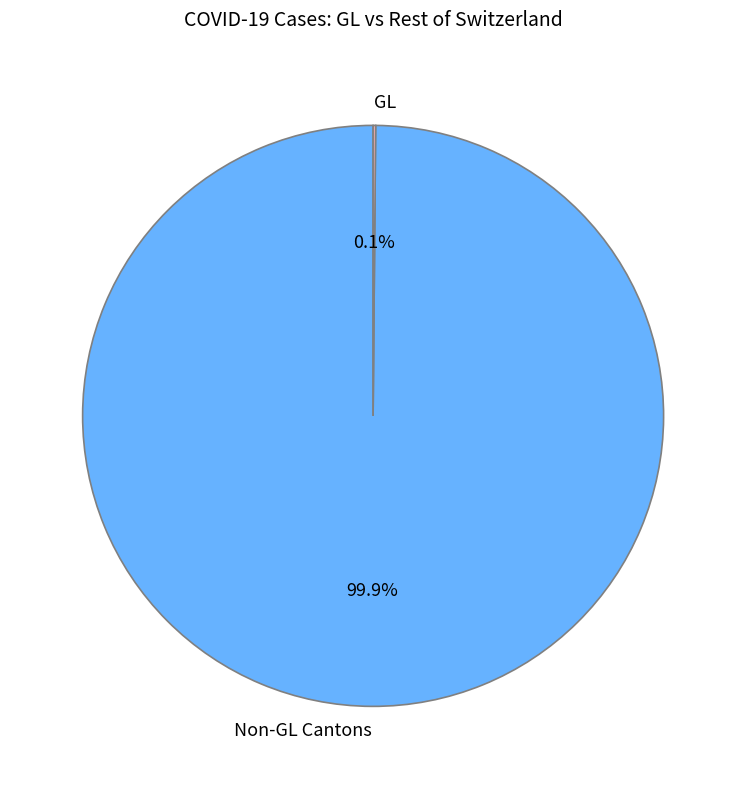

Is there any slice that represents more than half of the pie?

Yes